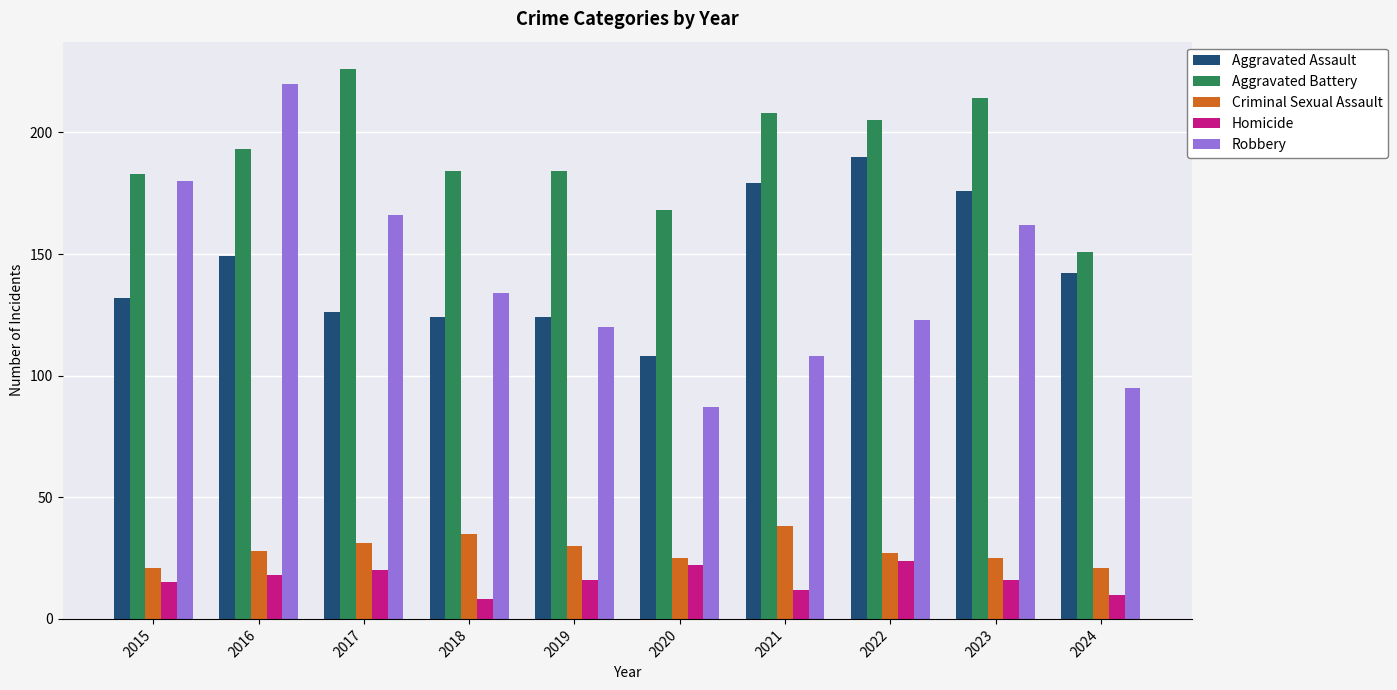

Which series has the largest total across all categories?

Aggravated Battery